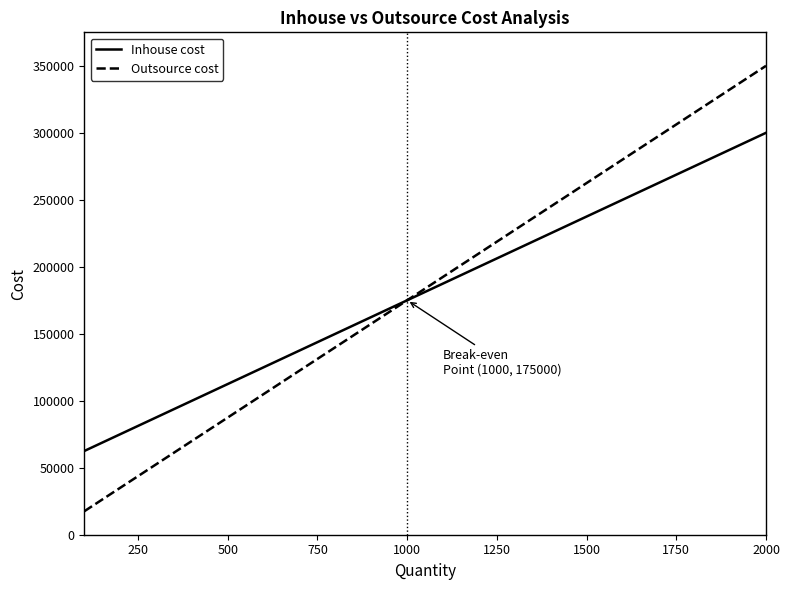

What is the minimum value shown in the chart?

17500